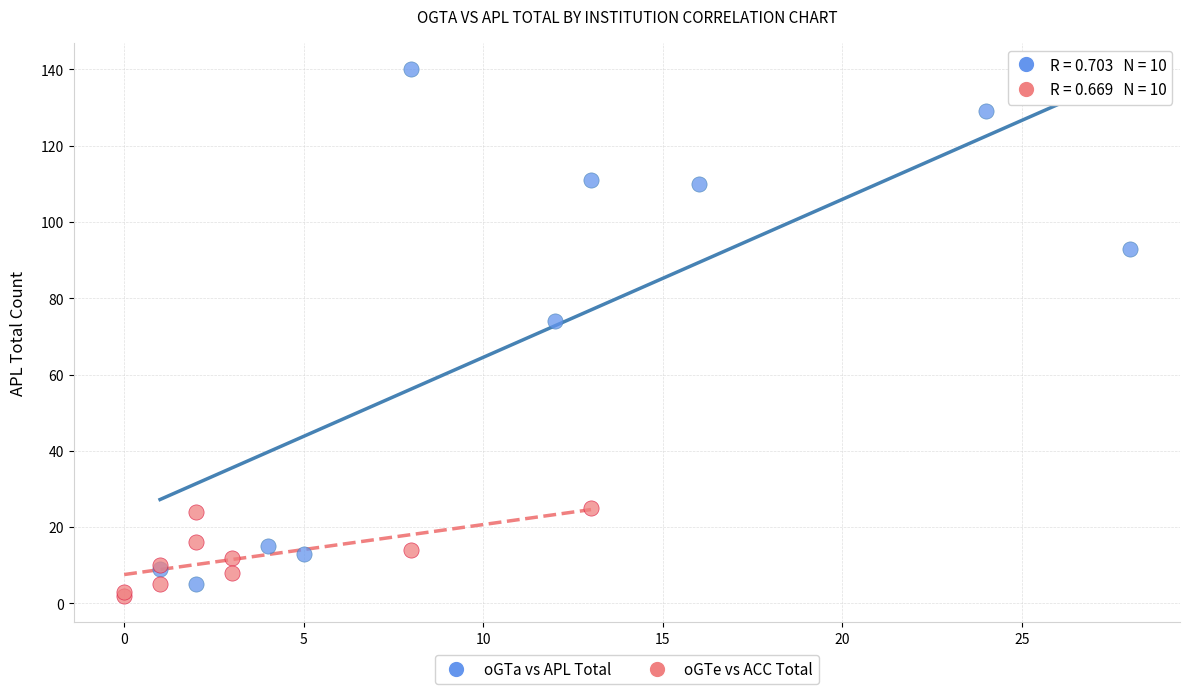

Which series contains the highest Y value?

oGTa vs APL Total